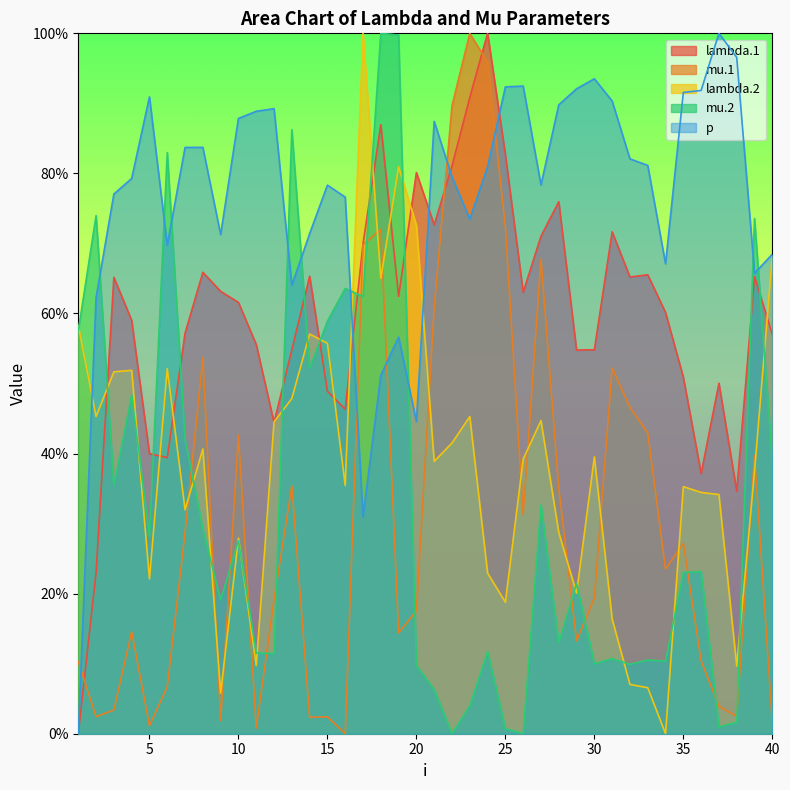

Between 3 and 16, which series saw the biggest shift?

mu.2